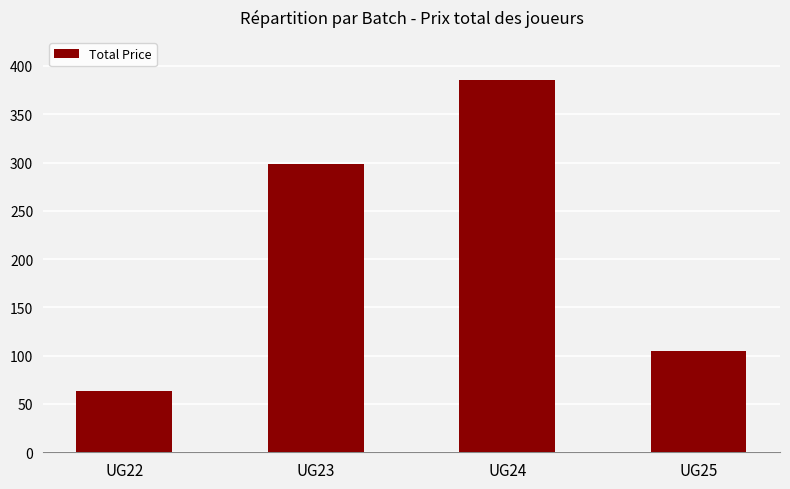

What is the change in value from UG23 to UG25?

-194